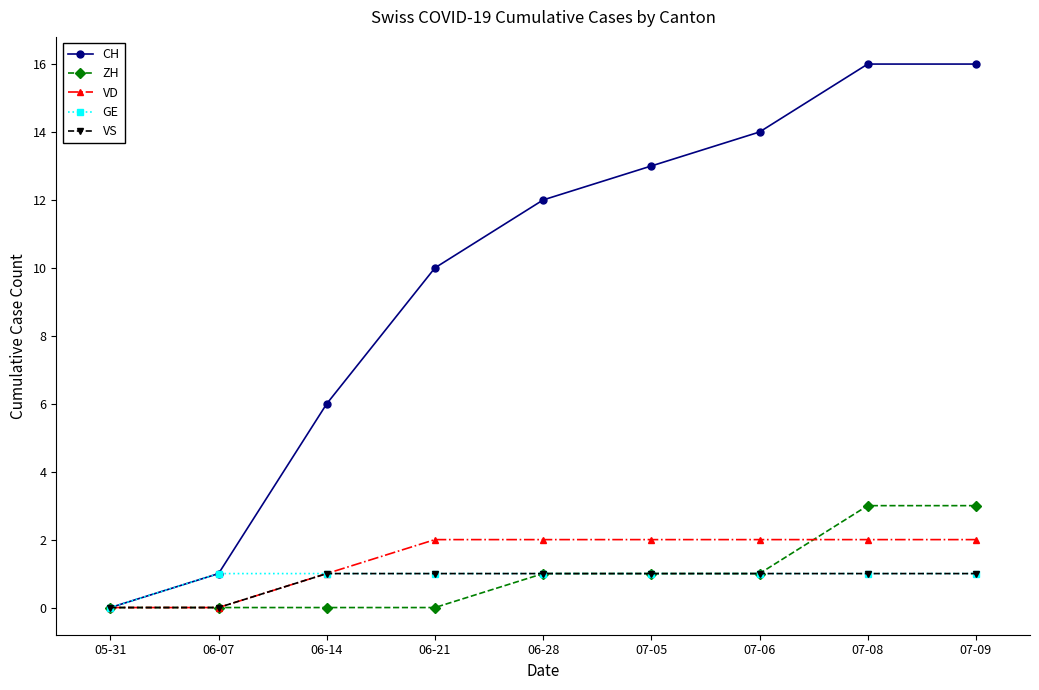

What is the difference between the maximum and minimum values in the CH series?

16